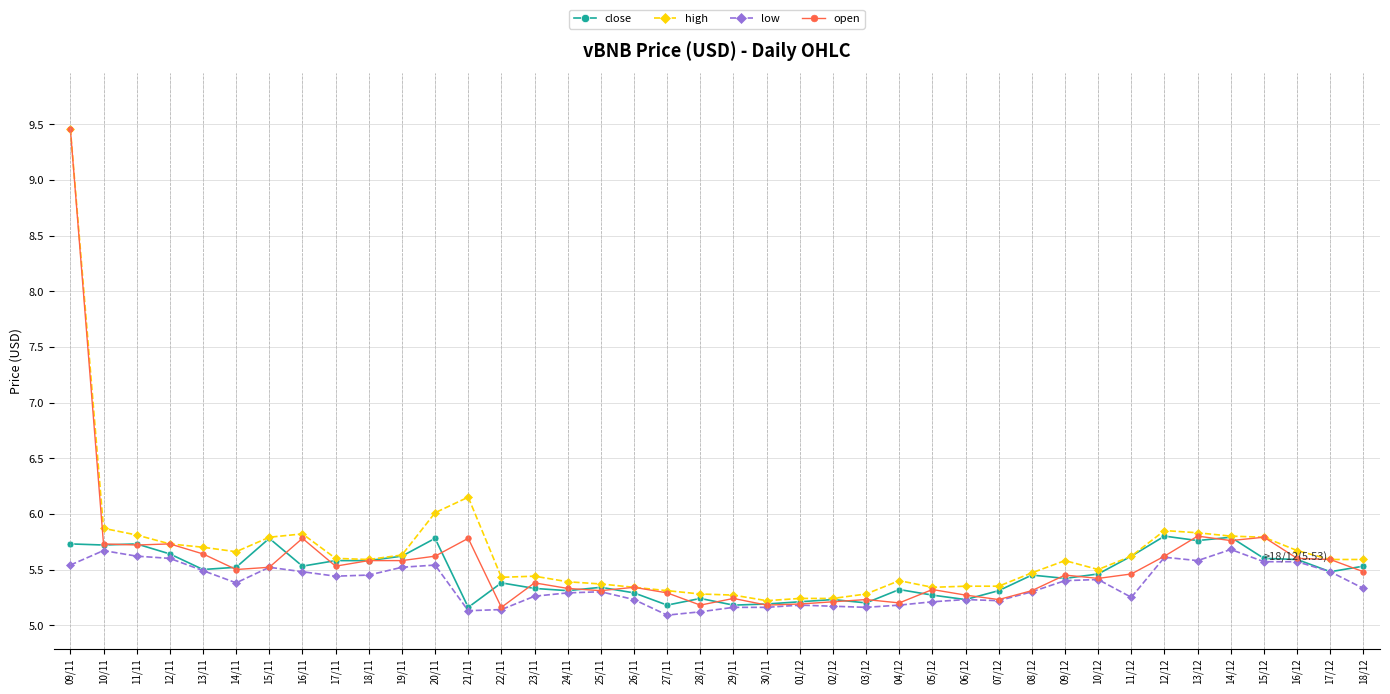

The value of low at 22/11 is 5.1. True or false?

True